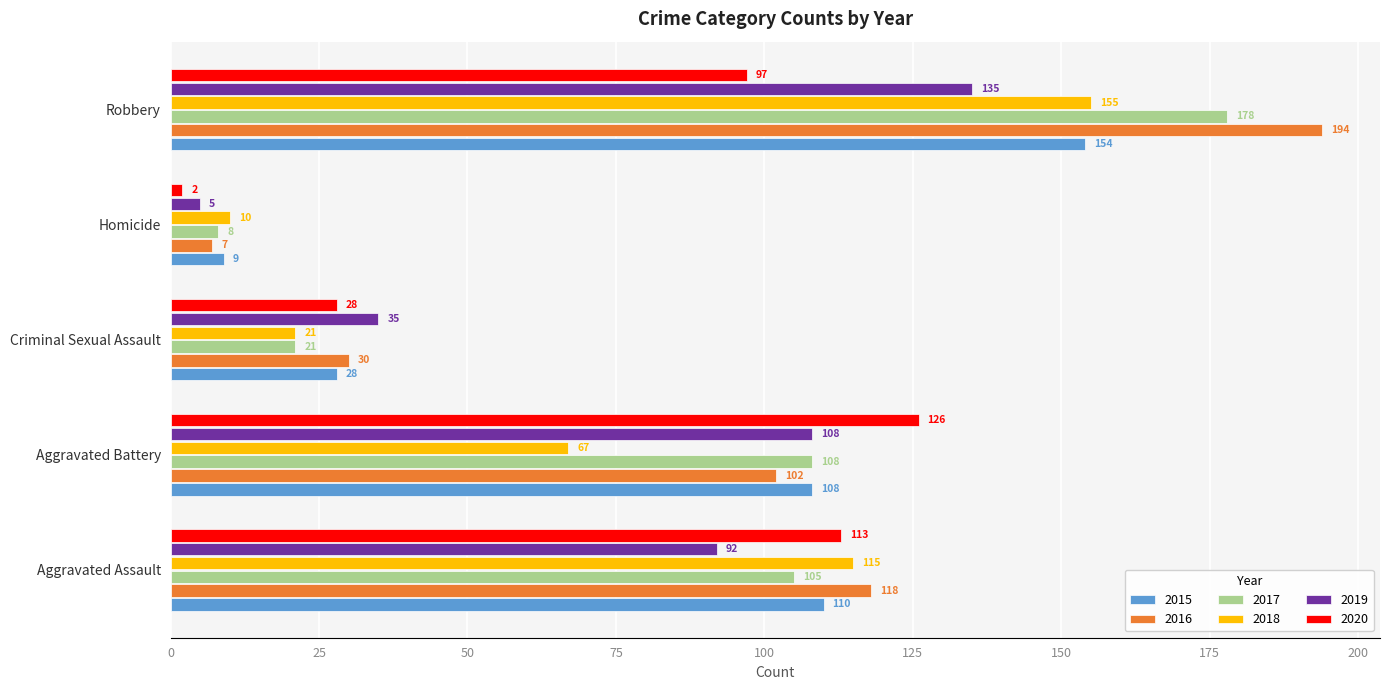

Rank the series at Aggravated Assault from lowest to highest value.

2019, 2017, 2015, 2020, 2018, 2016